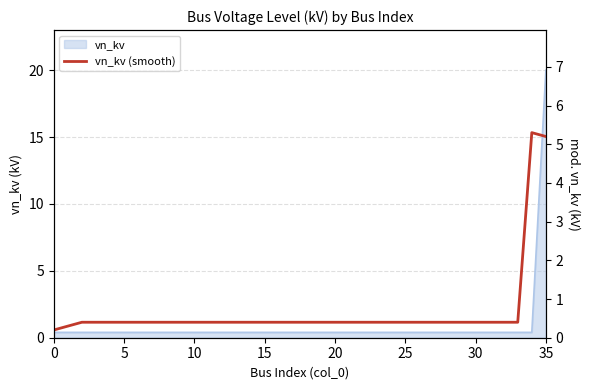

What is the value of the 18th point from the left?

0.4